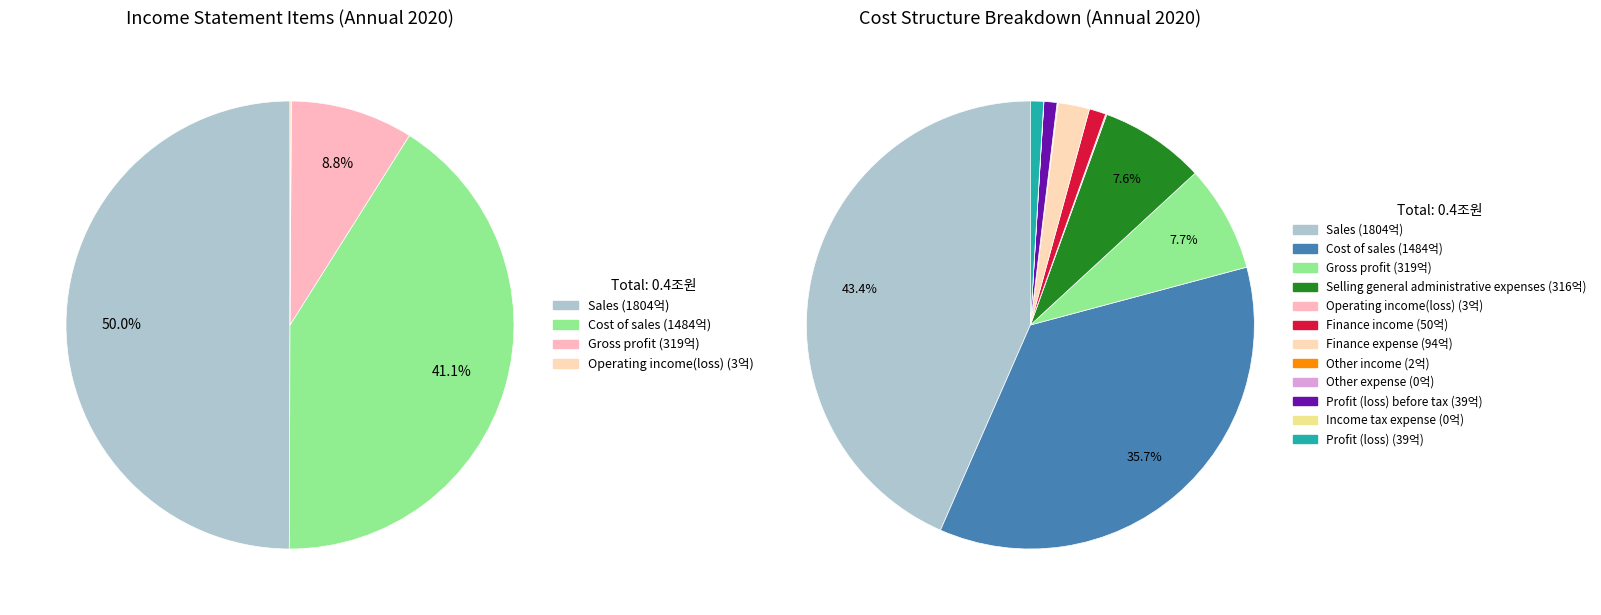

Between Gross profit and Finance income, which is larger?

Gross profit